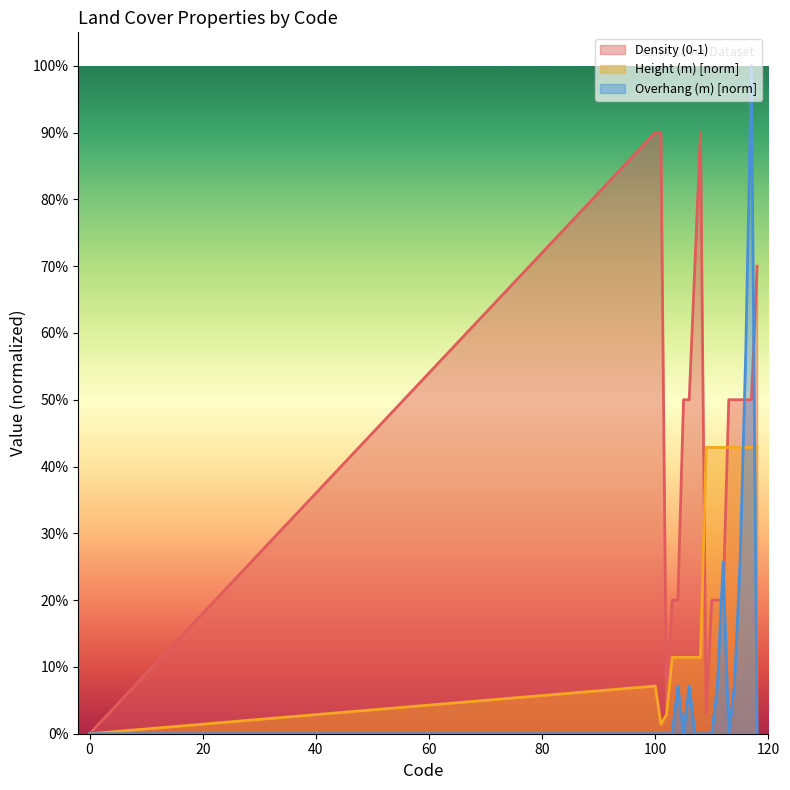

Reading left to right, extract all data points from this chart.

Density (0-1): 0.0	0.9	0.9	0.0	0.2	0.2	0.5	0.5	0.7	0.9	0.0	0.2	0.2	0.2	0.5	0.5	0.5	0.5	0.5	0.7
Height (m): 0.0	0.1	0.0	0.0	0.1	0.1	0.1	0.1	0.1	0.1	0.4	0.4	0.4	0.4	0.4	0.4	0.4	0.4	0.4	0.4
Overhang (m): 0.0	0.0	0.0	0.0	0.0	0.1	0.0	0.1	0.0	0.0	0.0	0.0	0.1	0.3	0.0	0.1	0.3	0.6	1.0	0.0